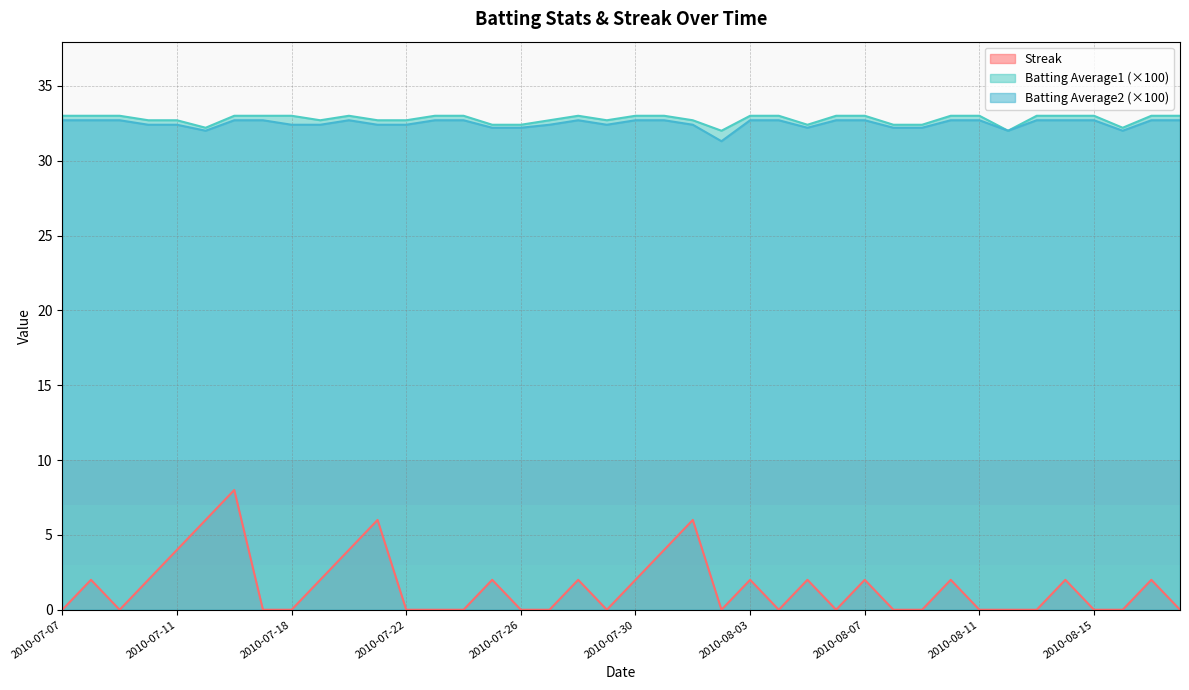

At which category is the sum across all series the highest?

2010-07-16